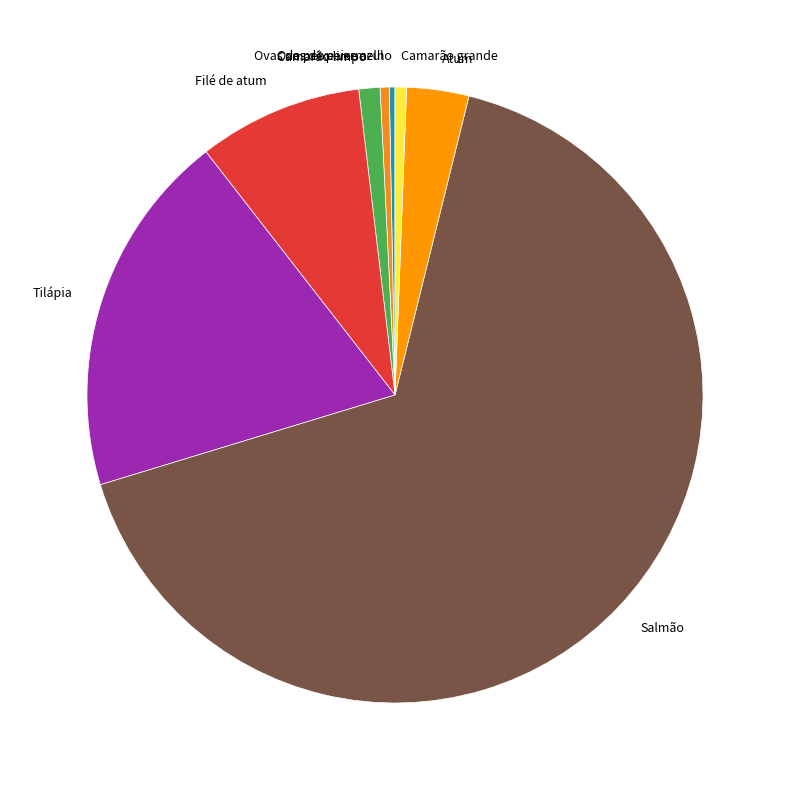

Between Camarão limpo and Camarão grande, which is larger?

Camarão limpo